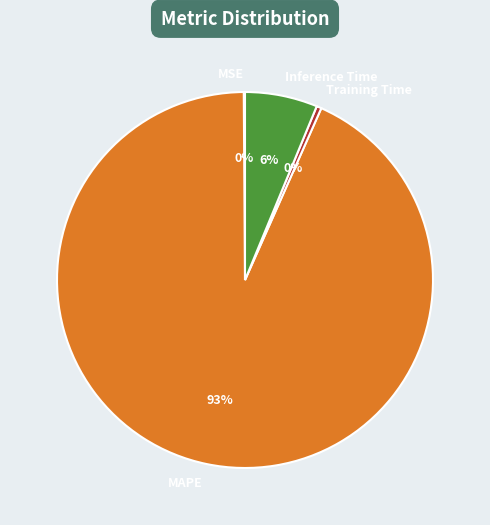

To the nearest percent, what is the average slice percentage?

25%